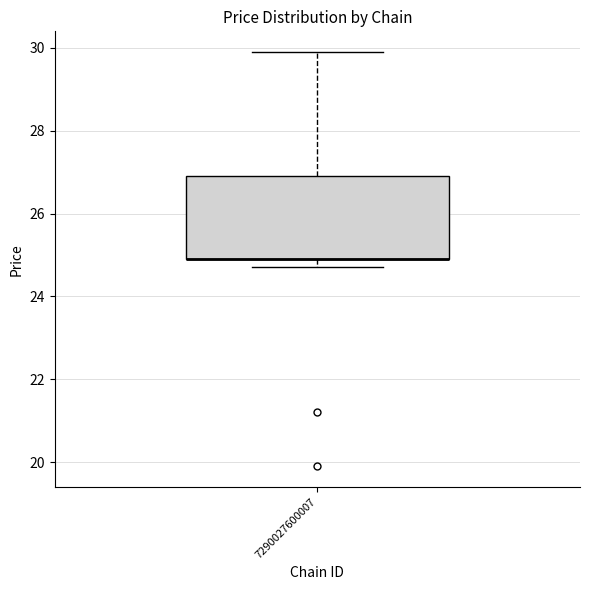

Where does the upper whisker of the box at x = 7290027600007 end on the y-axis? The values are not printed on the chart, so give them approximately, as read against the axis.

30.0